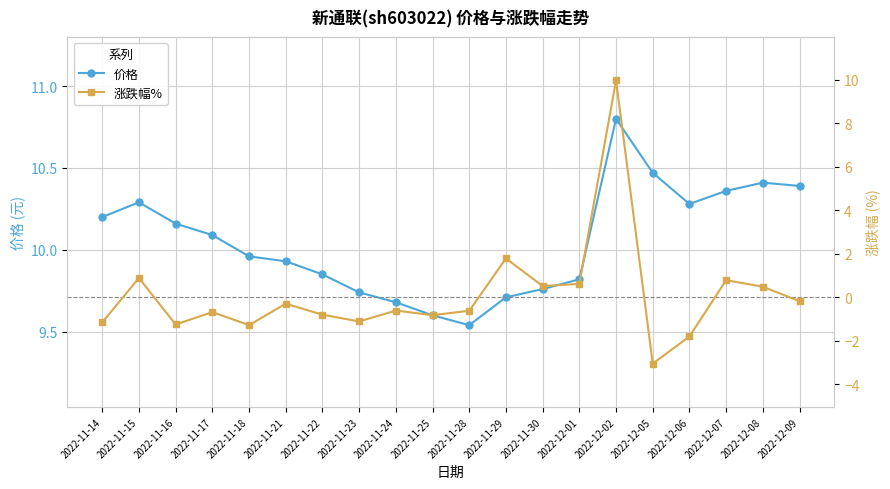

What is the label of the 10th point from the left?

2022-11-25